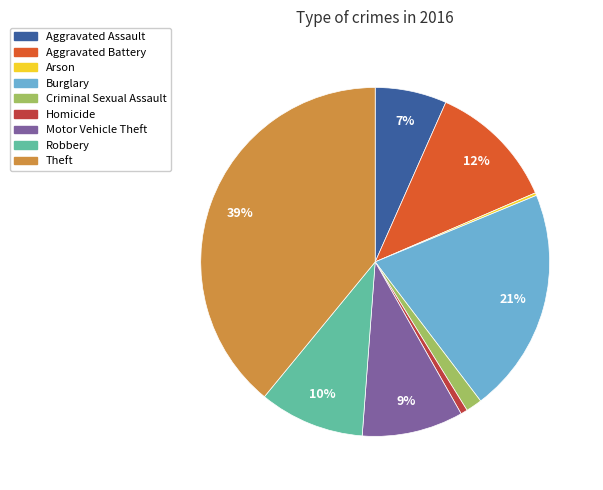

To the nearest percent, what percentage of the pie is Robbery?

10%